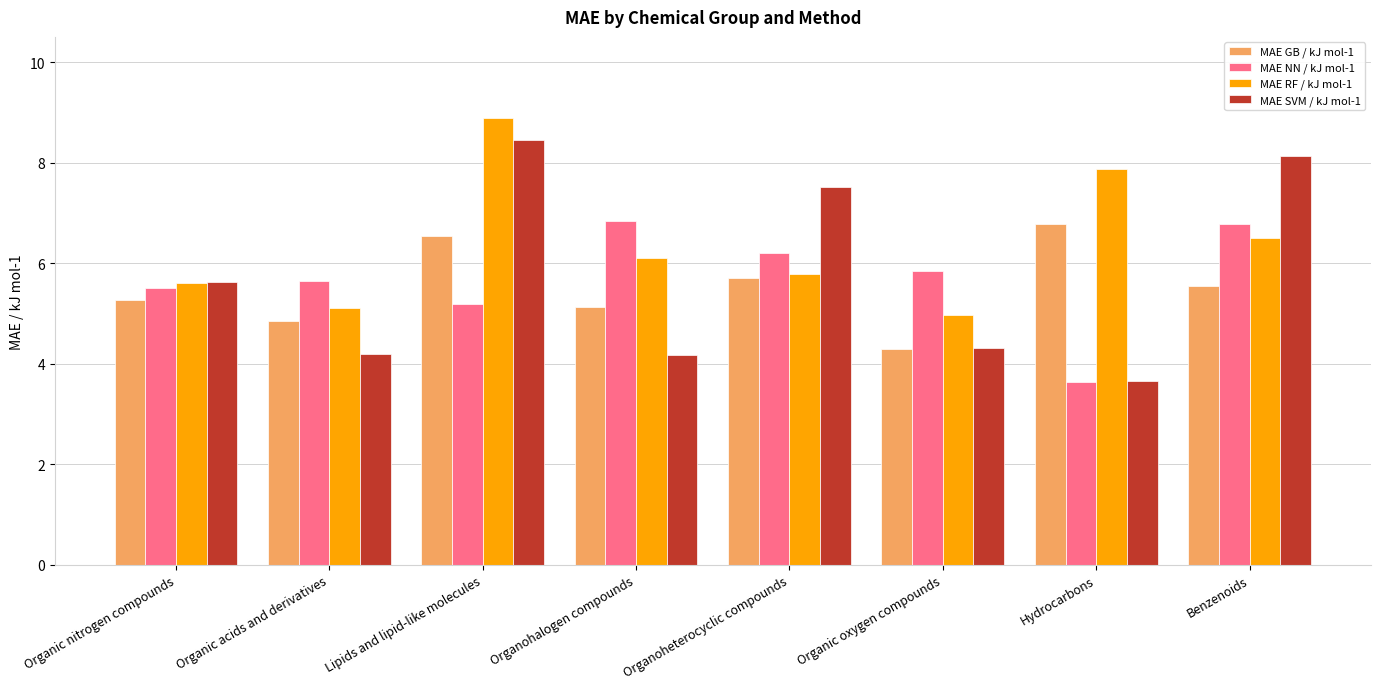

What is the label of the 7th bar from the left?

Hydrocarbons